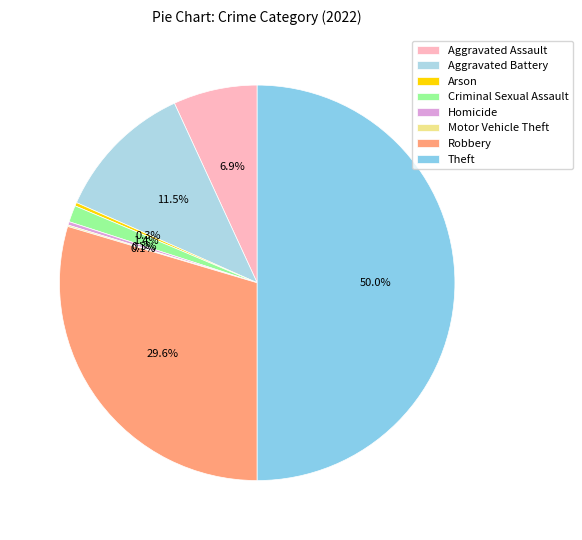

To the nearest percent, what is the difference between the Motor Vehicle Theft and Criminal Sexual Assault slice percentages?

1%